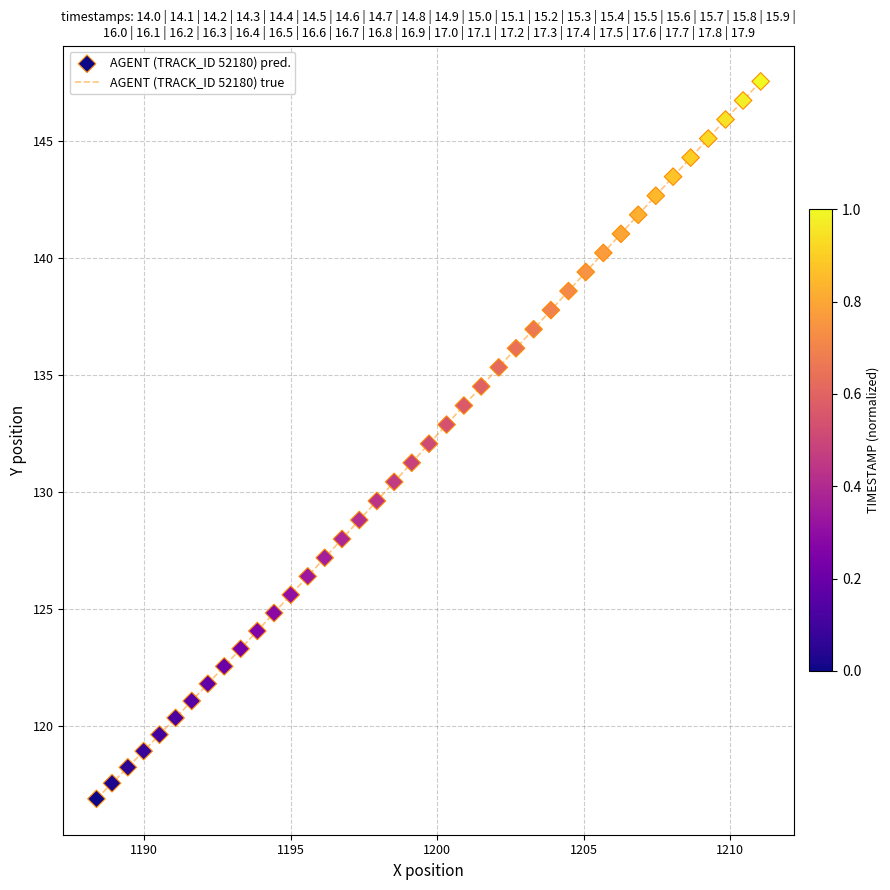

What is the difference between the maximum and minimum values?

30.7